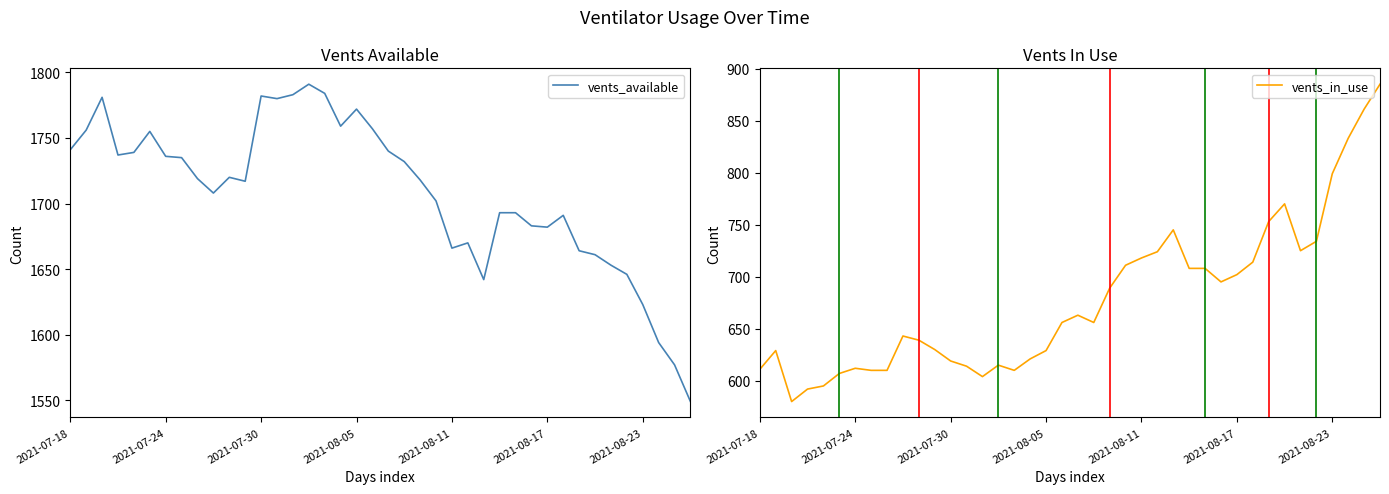

True or false: vents_available and vents_in_use cross at least once.

False